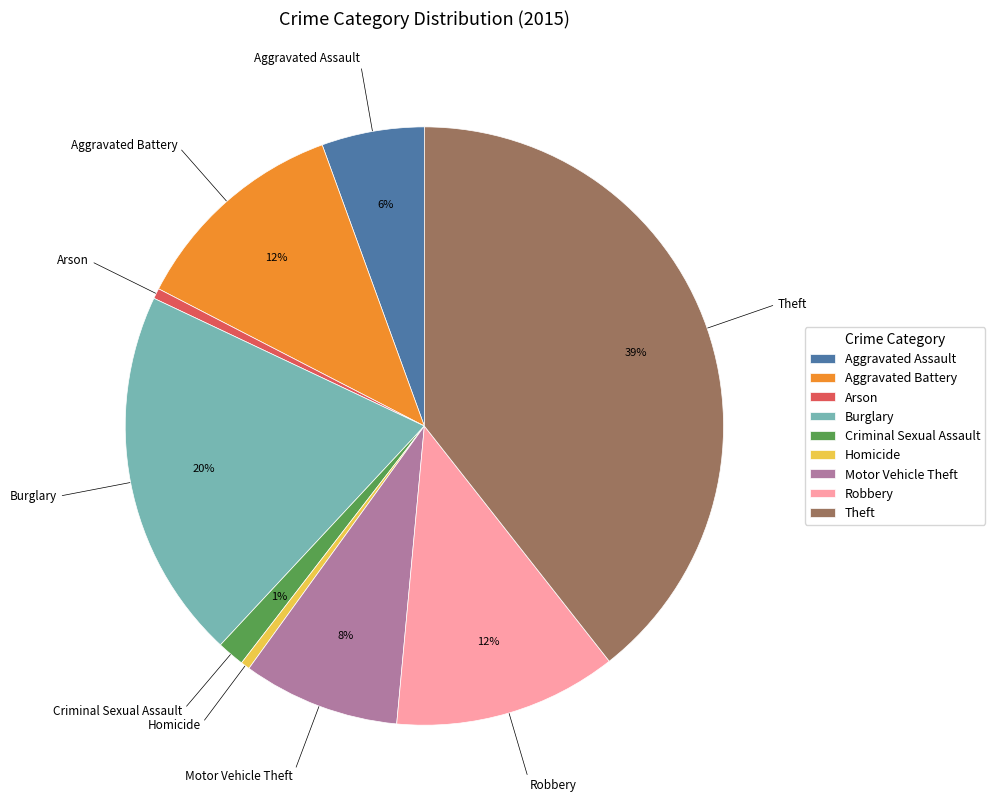

How many segments does this pie chart have?

9